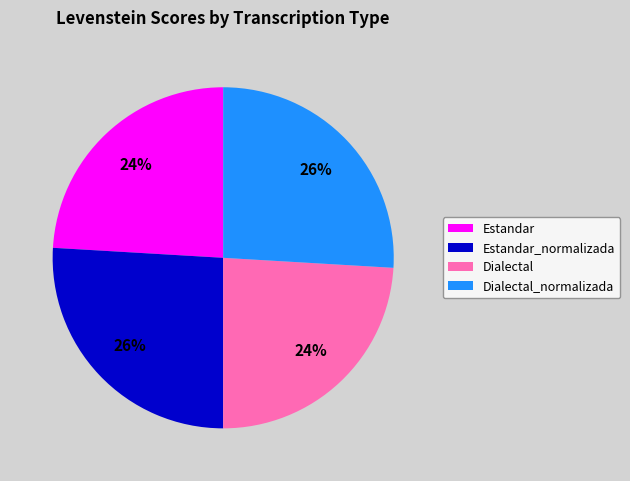

What percentage is the Dialectal slice, to the nearest percent?

24%